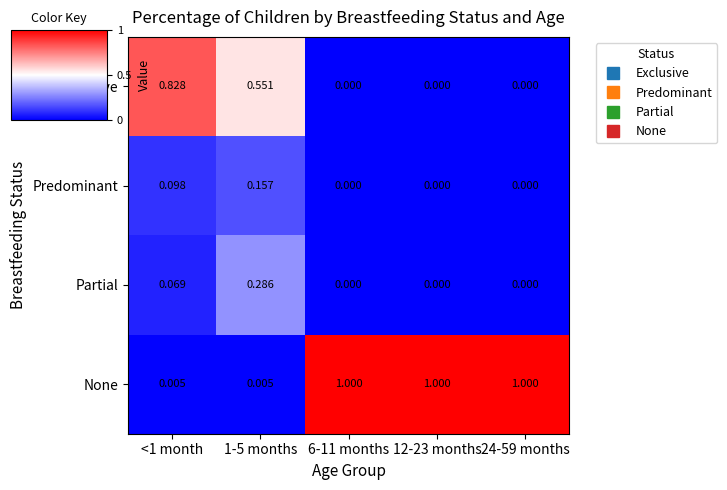

Rank the series by their maximum value, from lowest to highest.

Predominant, Partial, Exclusive, None